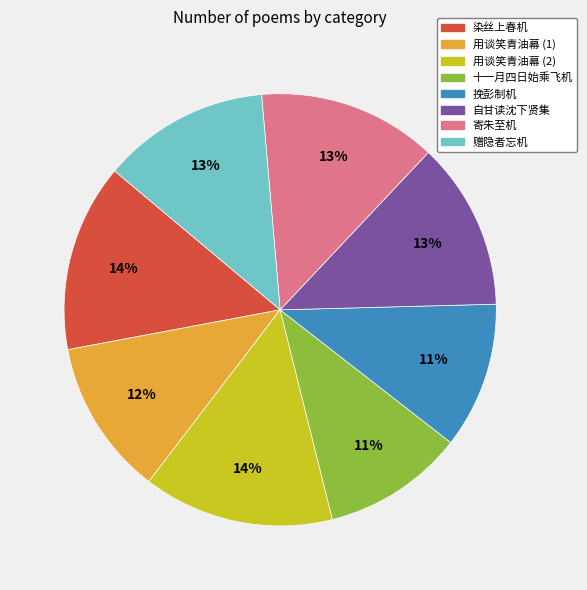

To the nearest percent, what is the combined percentage of 赠隐者忘机 and 染丝上春机?

27%